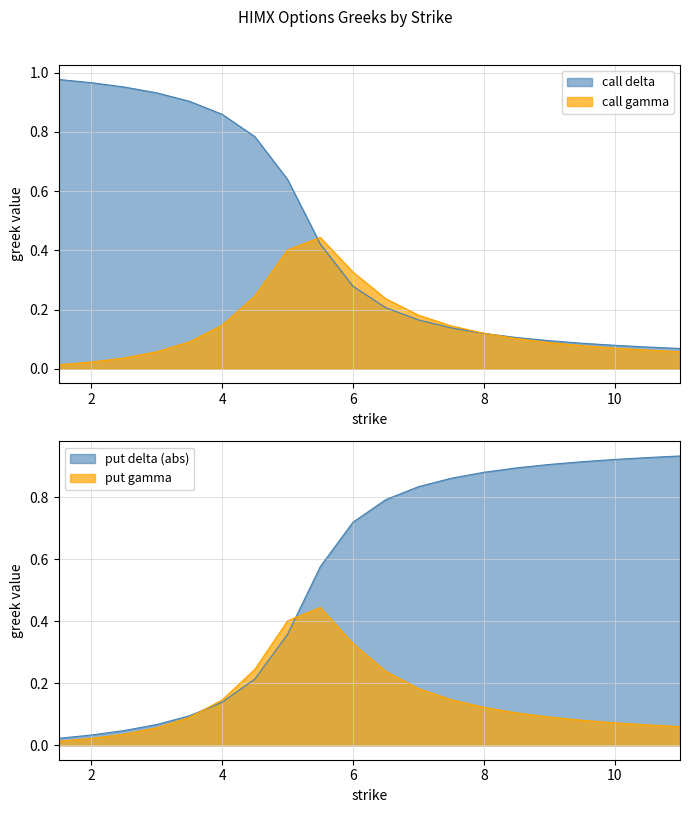

Reading left to right, list all the values displayed in this chart.

call delta: 1.0	1.0	1.0	0.9	0.9	0.9	0.8	0.6	0.4	0.3	0.2	0.2	0.1	0.1	0.1	0.1	0.1	0.1	0.1	0.1
call gamma: 0.0	0.0	0.0	0.1	0.1	0.1	0.2	0.4	0.4	0.3	0.2	0.2	0.1	0.1	0.1	0.1	0.1	0.1	0.1	0.1
put delta: 0.0	0.0	0.0	0.1	0.1	0.1	0.2	0.4	0.6	0.7	0.8	0.8	0.9	0.9	0.9	0.9	0.9	0.9	0.9	0.9
put gamma: 0.0	0.0	0.0	0.1	0.1	0.1	0.2	0.4	0.4	0.3	0.2	0.2	0.1	0.1	0.1	0.1	0.1	0.1	0.1	0.1